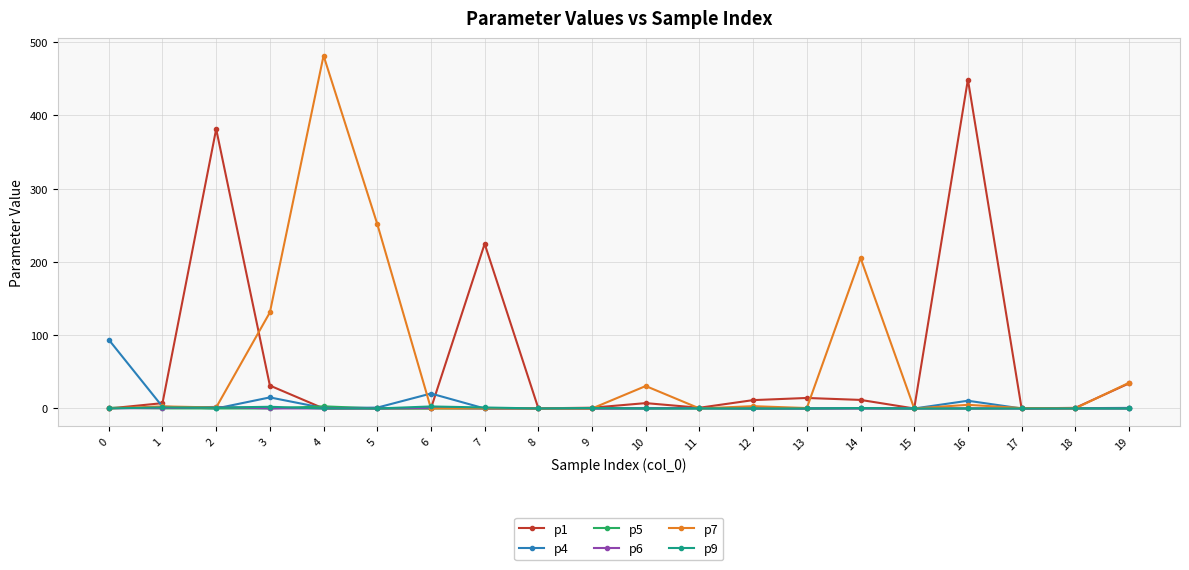

Count the number of categories in the chart.

20